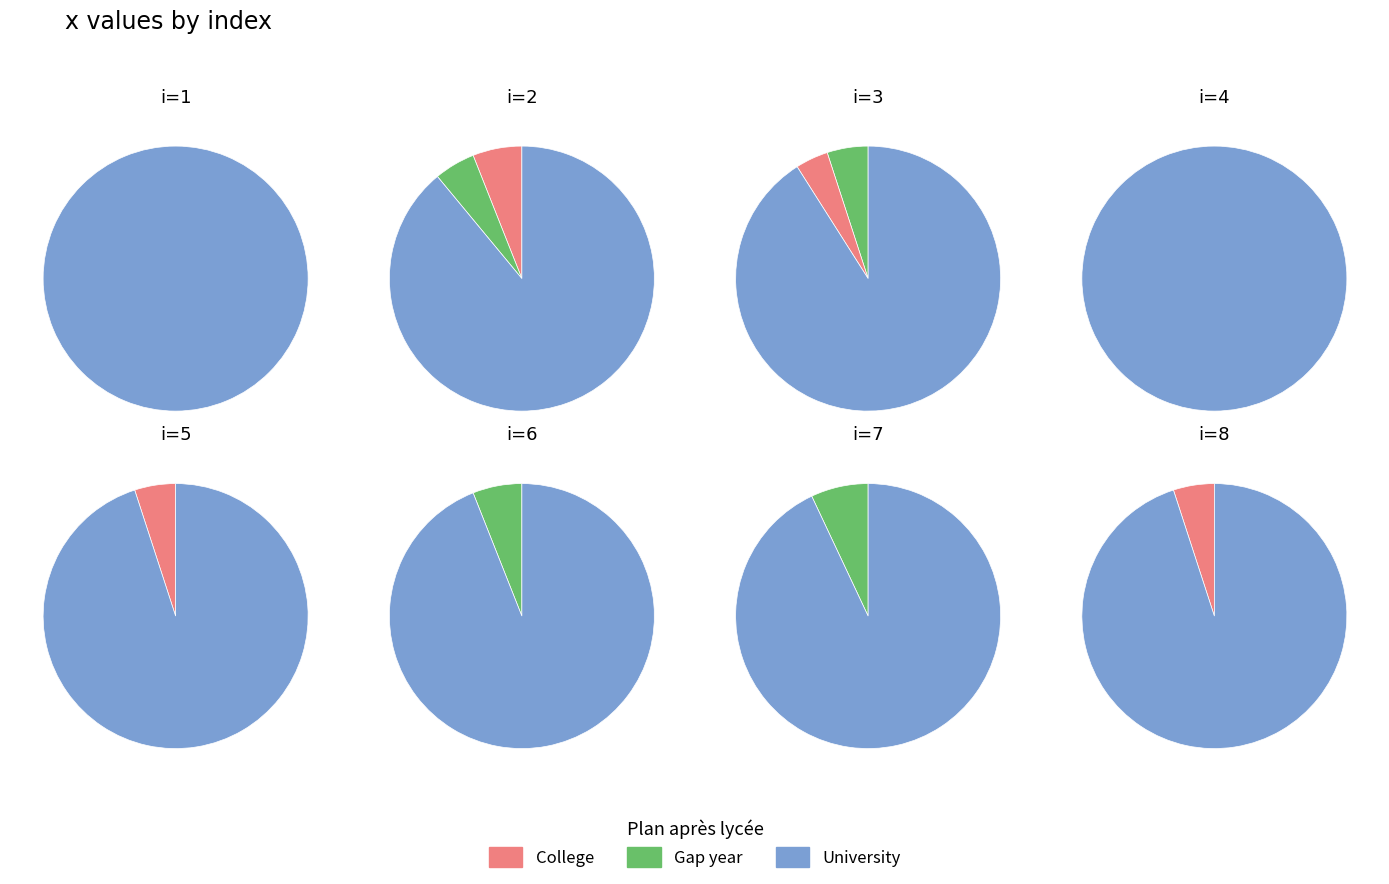

Is it true that 5 is 23% of the pie?

False